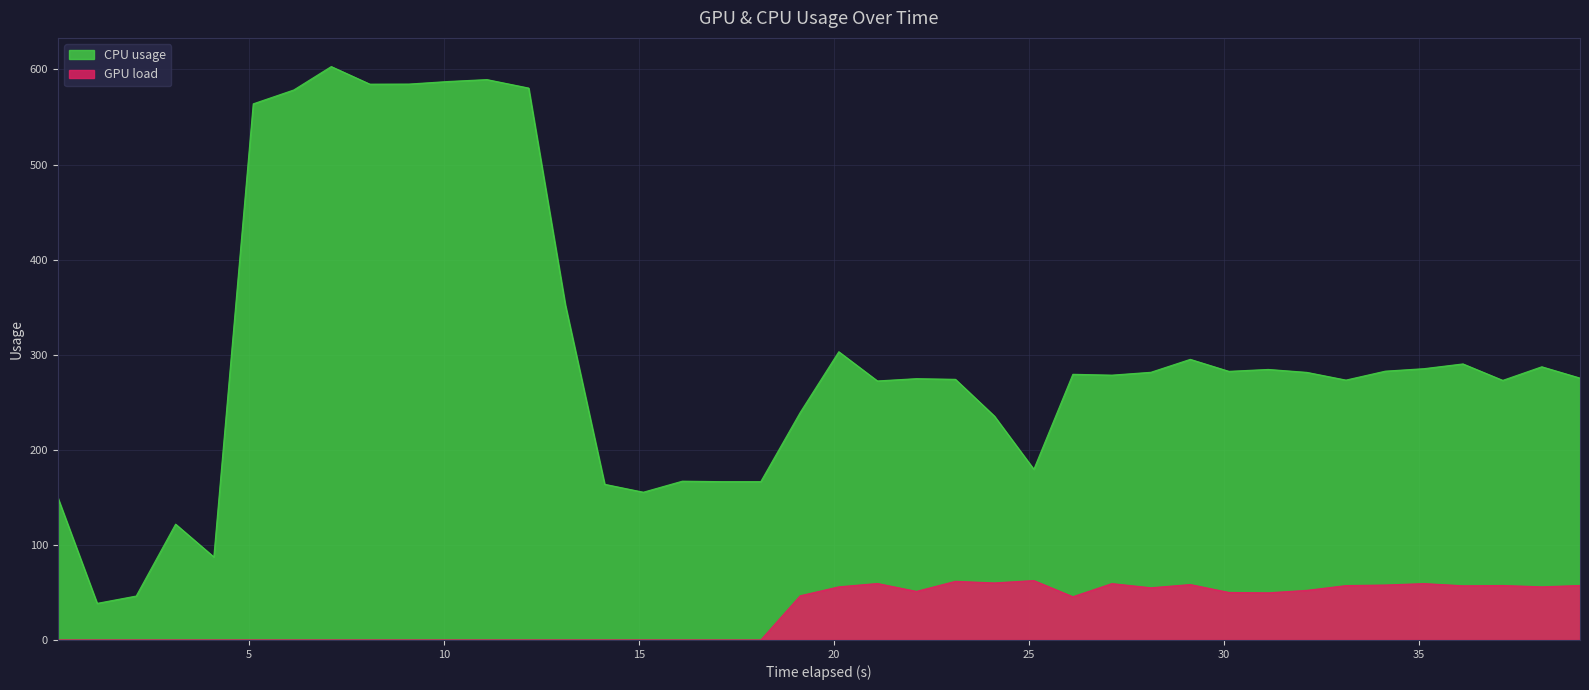

What is the sum of the CPU usage values at 17.11 and 4.1?

253.8